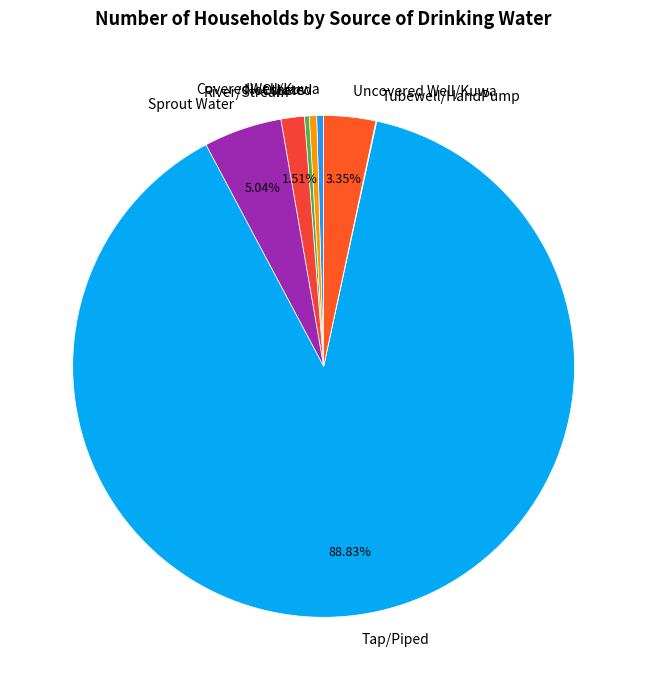

Which has a higher value, Not stated or Tap/Piped?

Tap/Piped